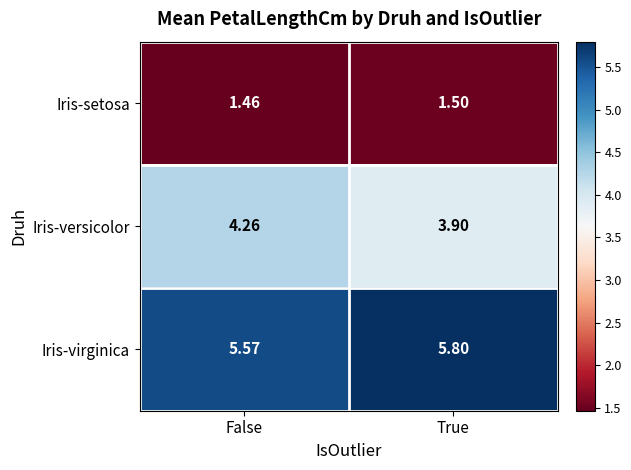

At which label is Iris-setosa closest to 1?

False